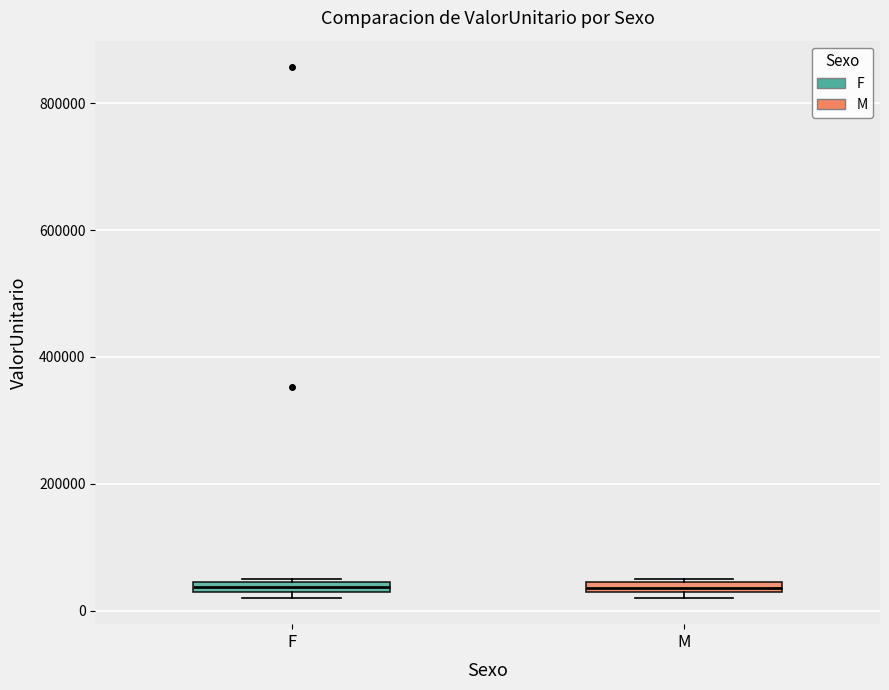

Where is the lower edge of the box for M on the y-axis? The values are not printed on the chart, so give them approximately, as read against the axis.

20000